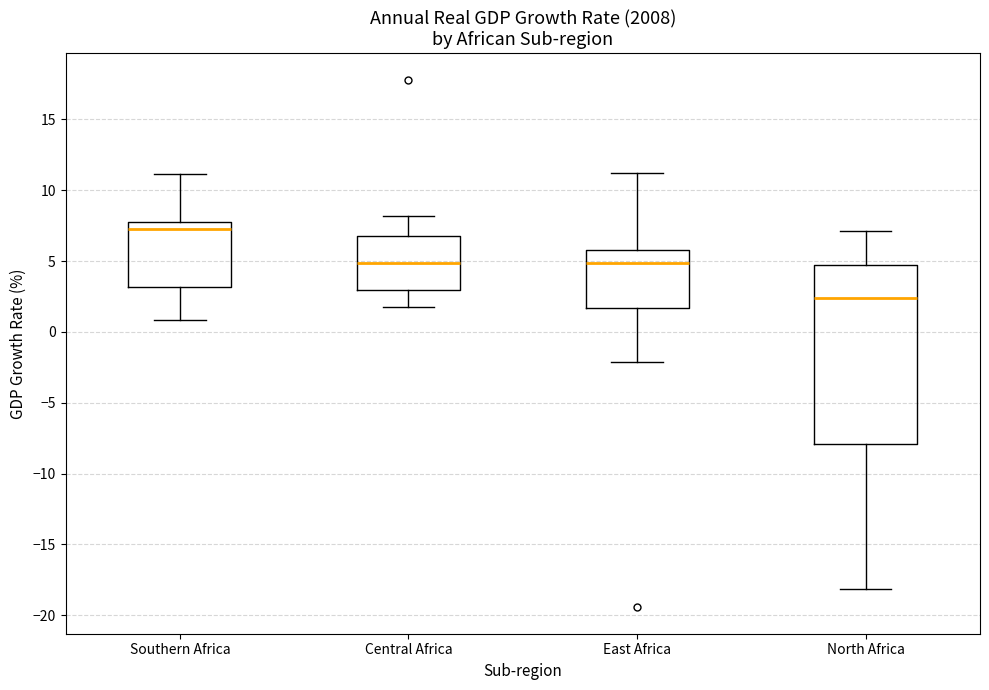

Reading left to right, transcribe this box plot: for each box, give where its median line is, the range the box spans, and where its two whiskers end, as read against the y-axis. The values are not printed on the chart, so give them approximately, as read against the axis.

Southern Africa: median 7.5, box 3.0 to 8.0, whiskers 1.0 to 11.0
Central Africa: median 5.0, box 3.0 to 7.0, whiskers 1.5 to 8.0
East Africa: median 5.0, box 1.5 to 6.0, whiskers -2.0 to 11.0
North Africa: median 2.5, box -8.0 to 5.0, whiskers -18.0 to 7.0